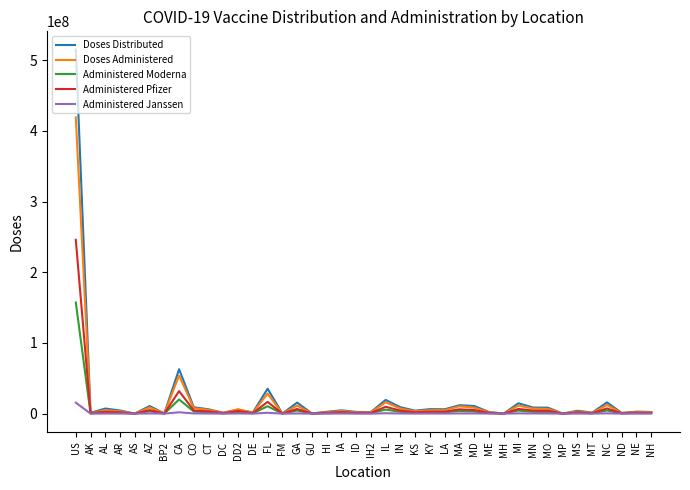

Between US and FL, which series saw the biggest shift?

Doses Distributed